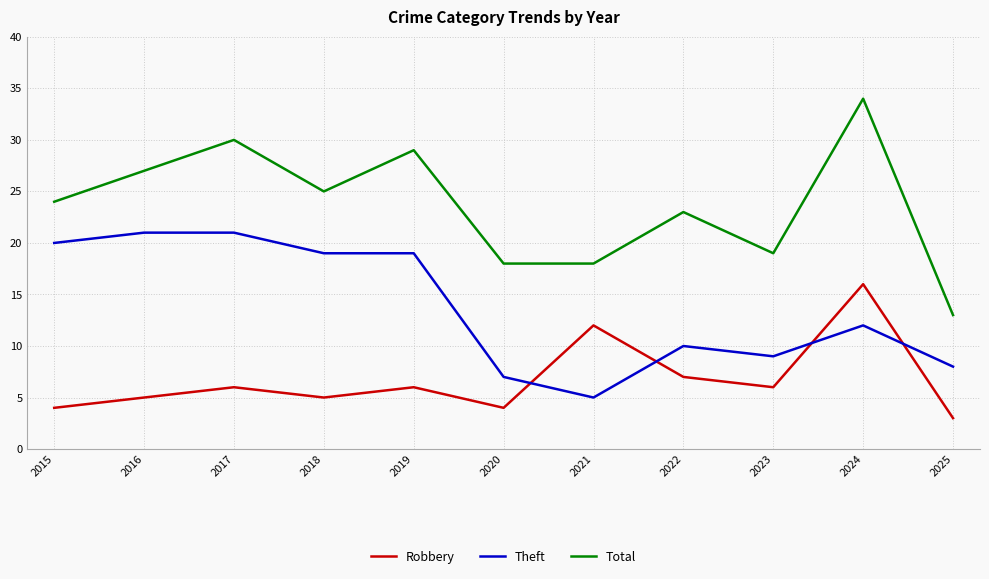

Which label corresponds to the smallest value in the chart?

2025